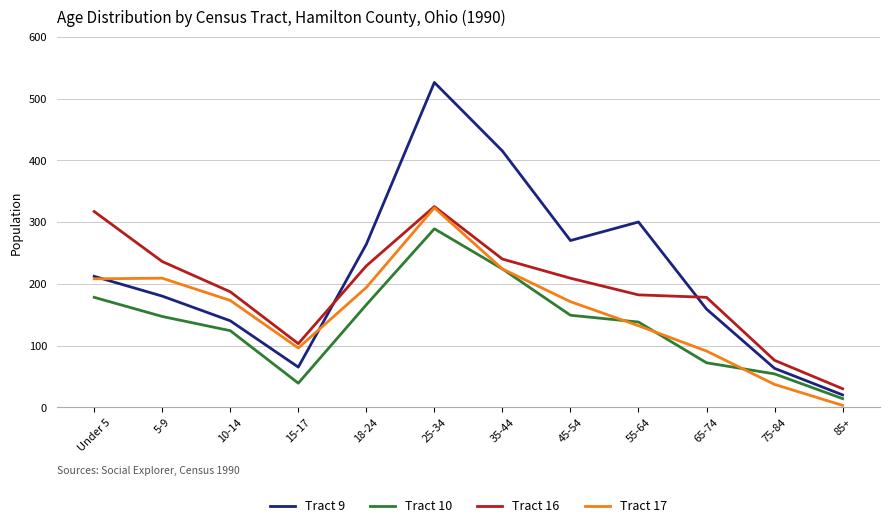

How many distinct data groups are displayed?

4